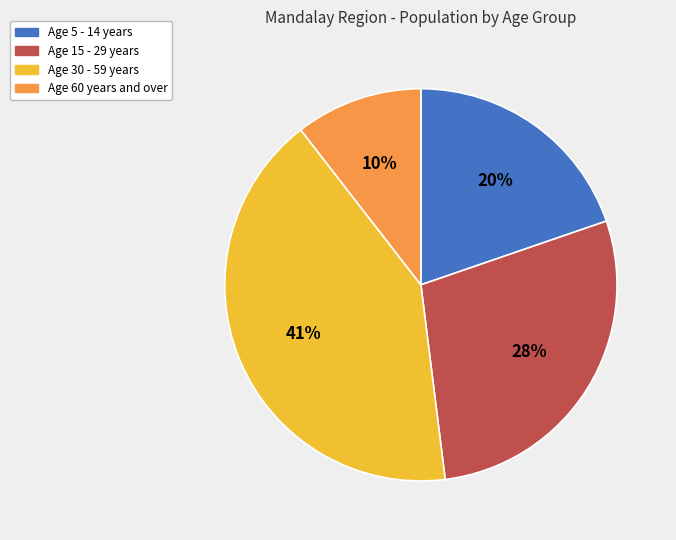

To the nearest percent, what is the difference between the largest and smallest slice percentages?

31%